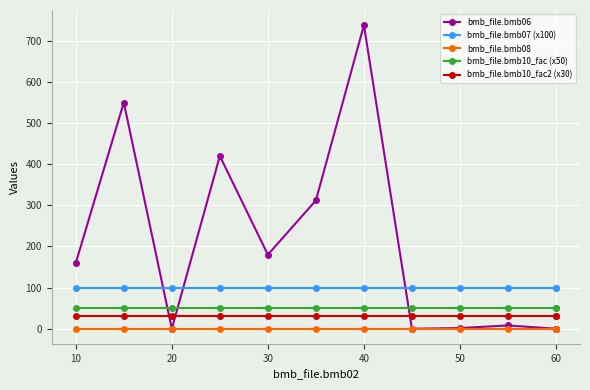

What is the approximate value of bmb_file.bmb07 (x100) at 30?

100.0